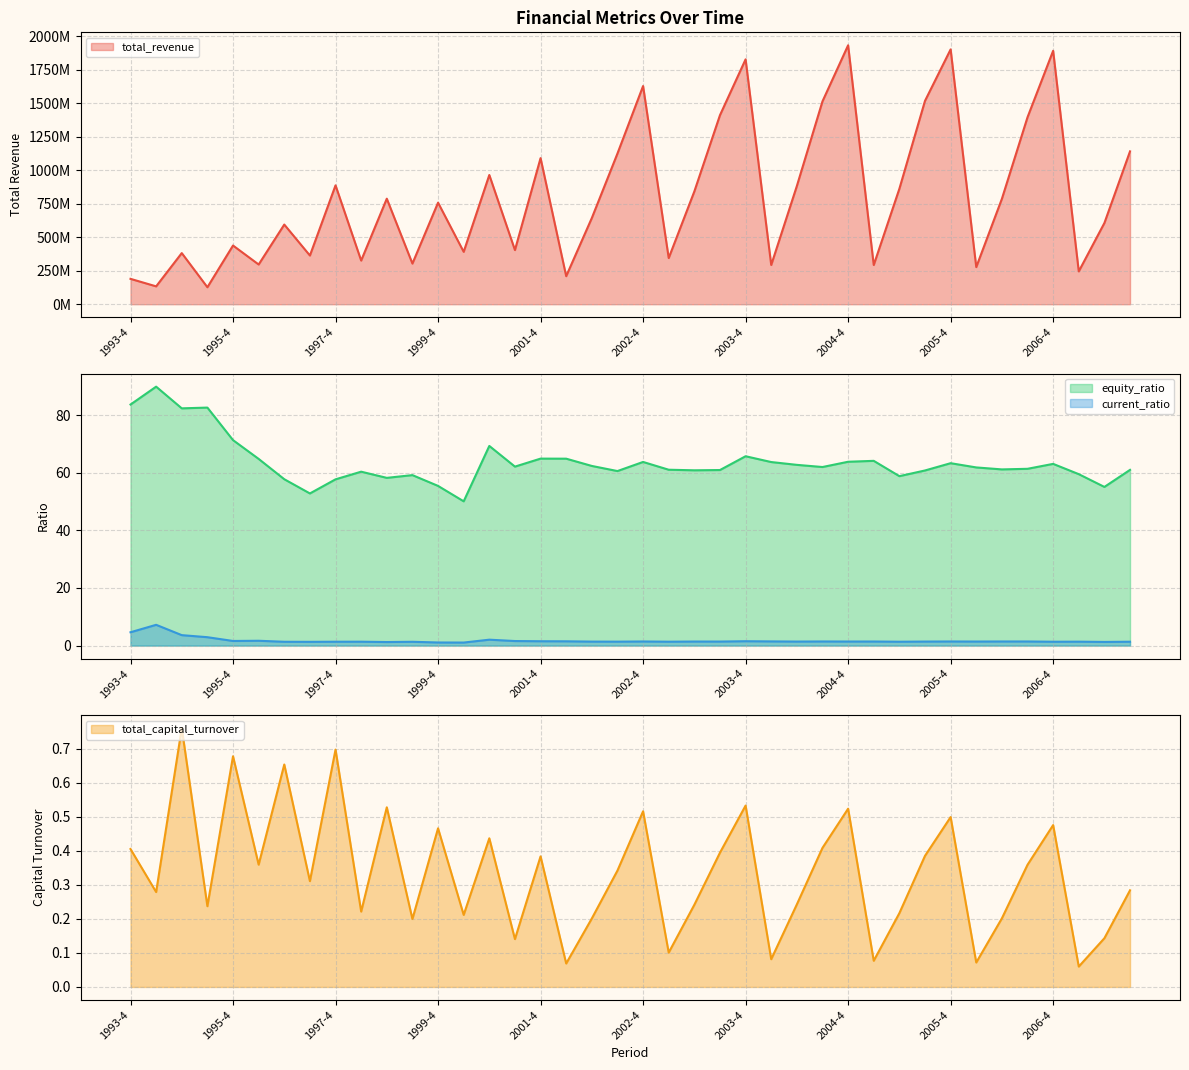

What is the difference between the current_ratio values at 2006-1 and 1995-2?

1.5